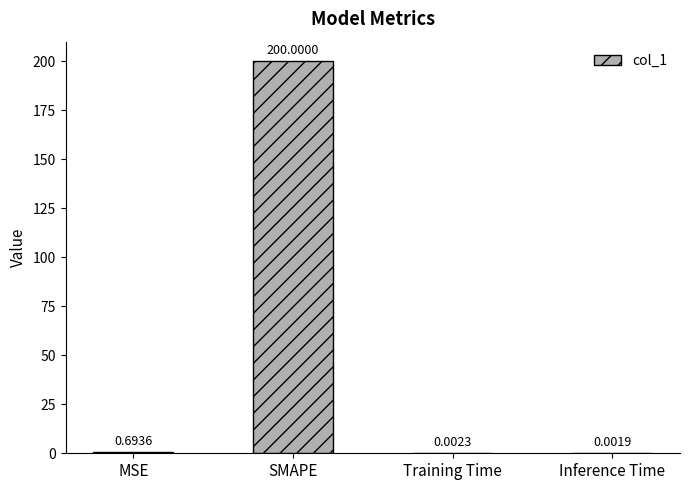

Read the value at SMAPE.

200.0